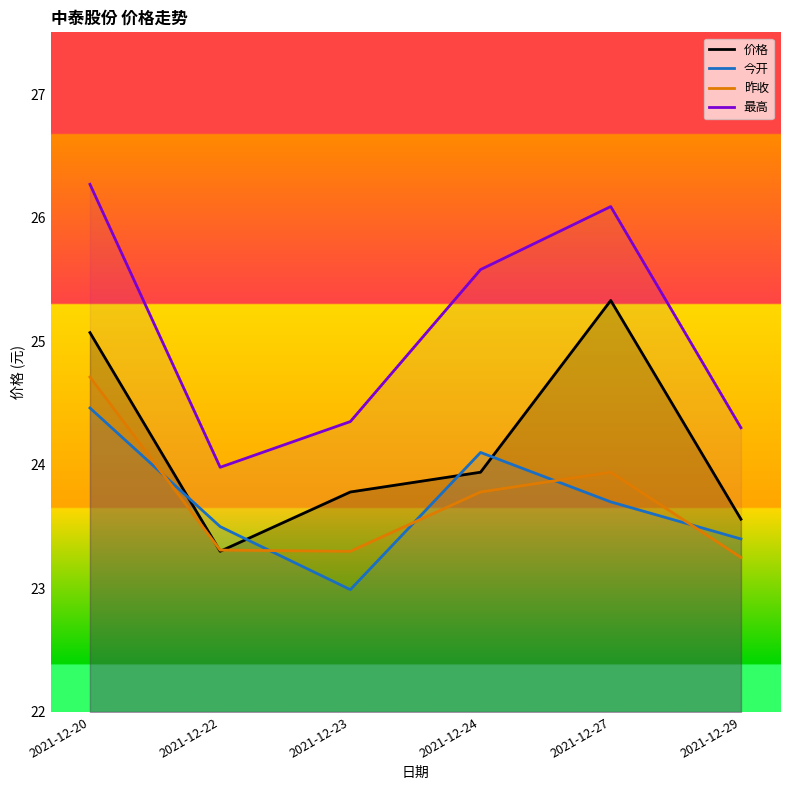

Reading right to left, what are all the values shown in this chart?

价格: 23.6	25.3	23.9	23.8	23.3	25.1
今开: 23.4	23.7	24.1	23.0	23.5	24.5
昨收: 23.2	23.9	23.8	23.3	23.3	24.7
最高: 24.3	26.1	25.6	24.4	24.0	26.3